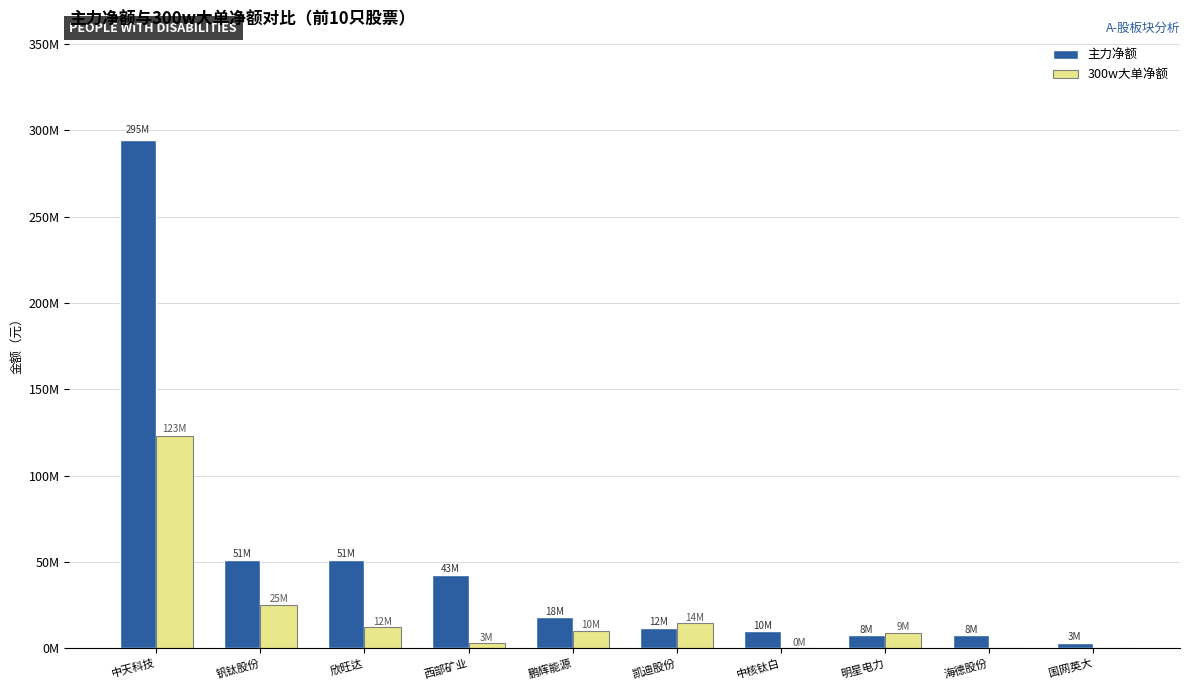

Are the bars horizontal?

No